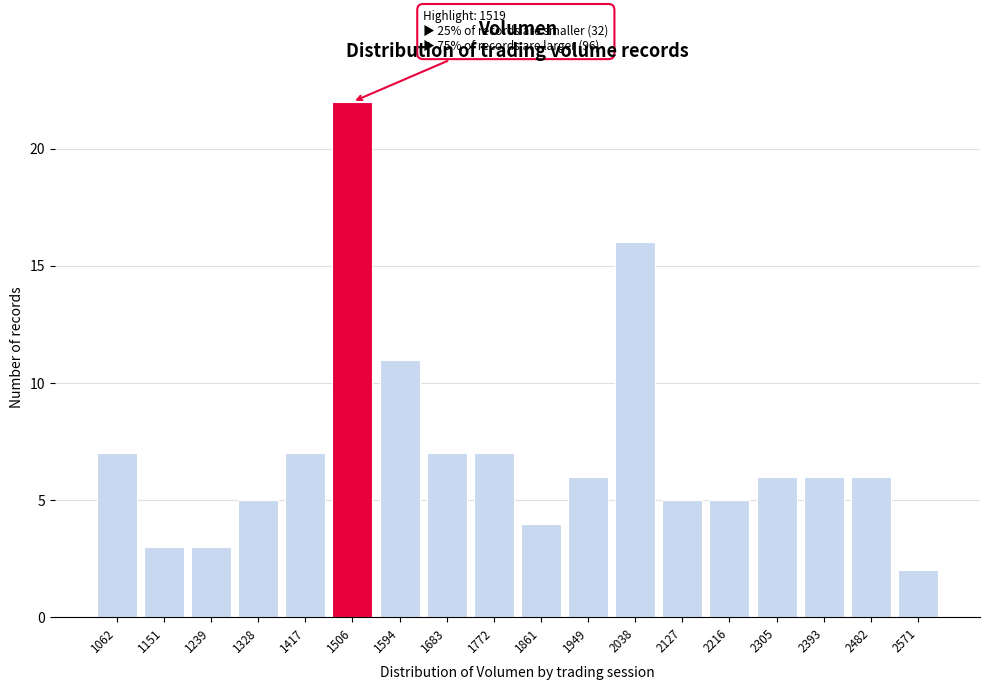

Reading left to right, transcribe all the data shown in this chart.

7	3	3	5	7	22	11	7	7	4	6	16	5	5	6	6	6	2